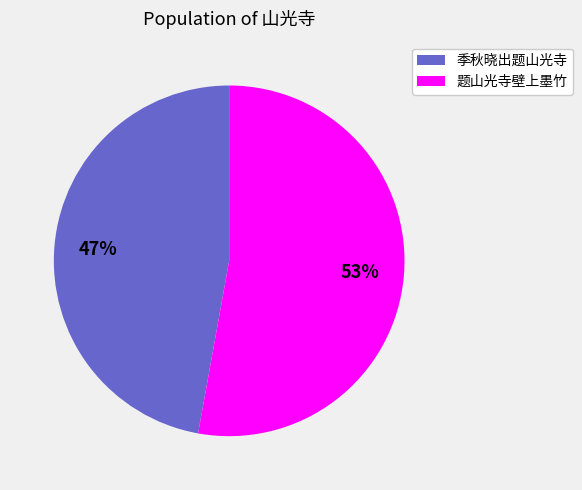

Approximately how many times larger is the value at 季秋晓出题山光寺 compared to 题山光寺壁上墨竹?

0.9